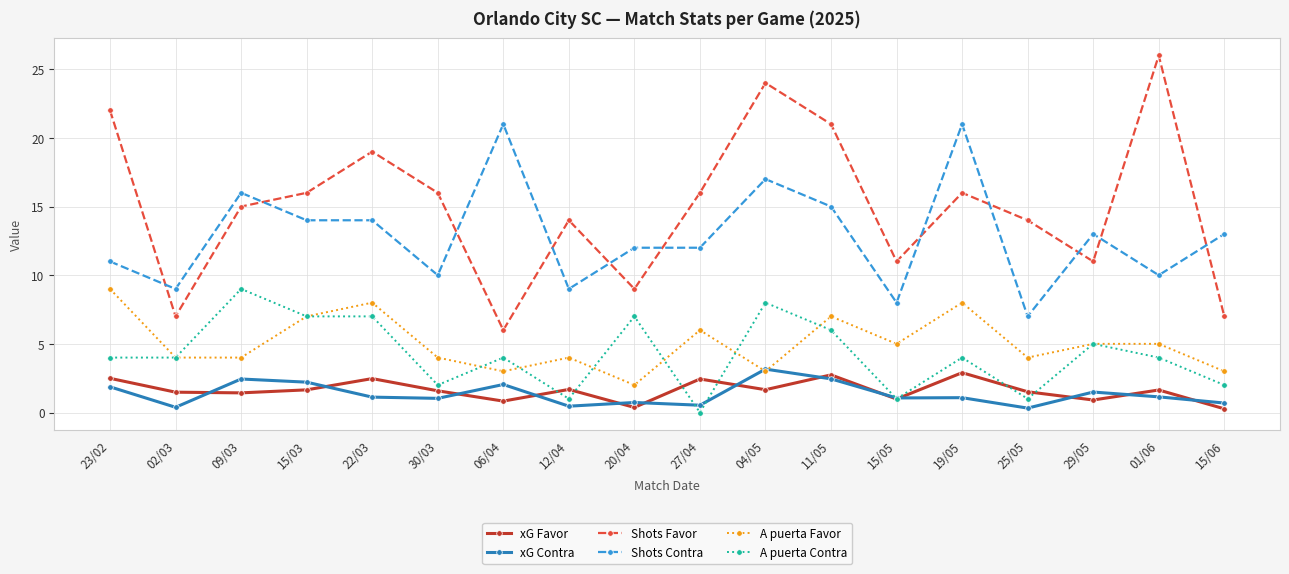

Which series has the largest range (max minus min)?

Shots Favor